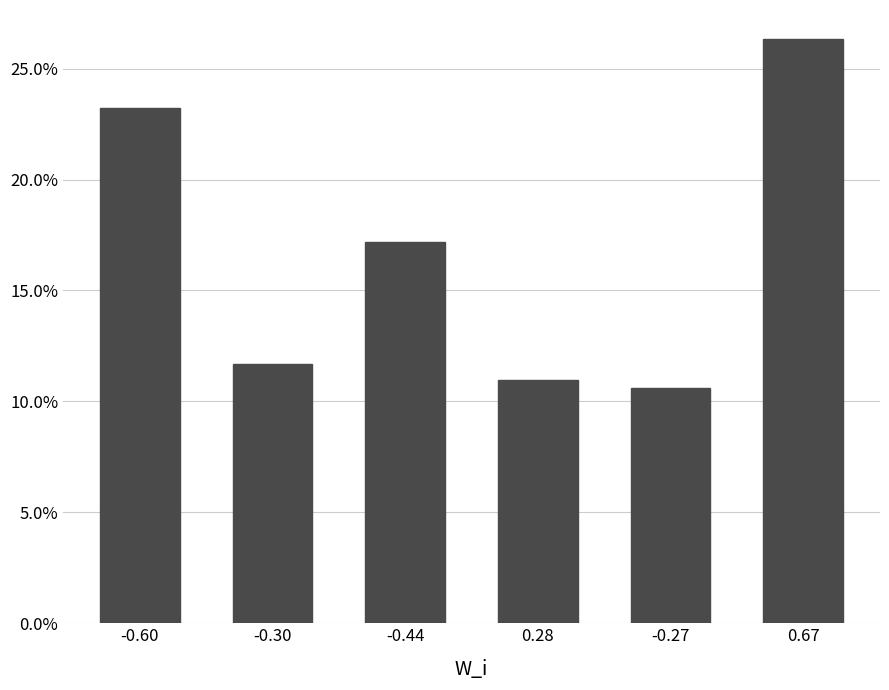

How many series are shown in this chart?

1